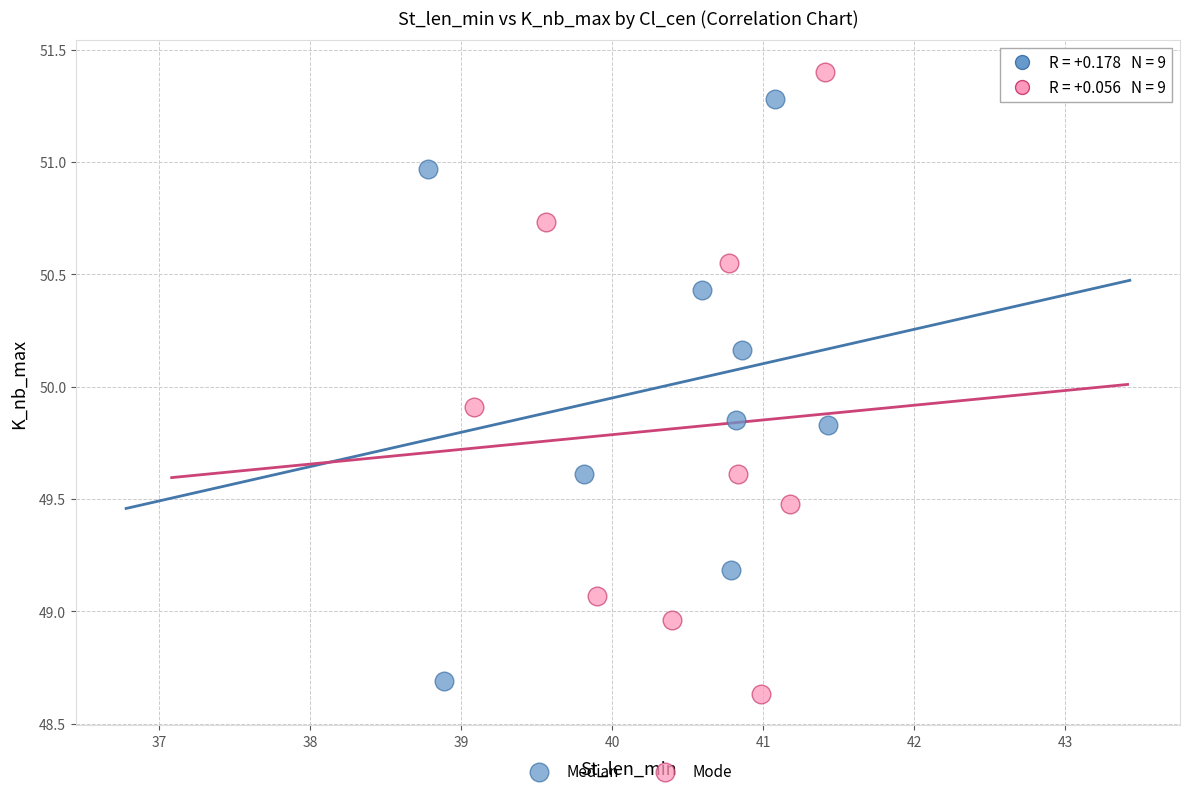

Which series has the largest Y range (max minus min)?

Mode